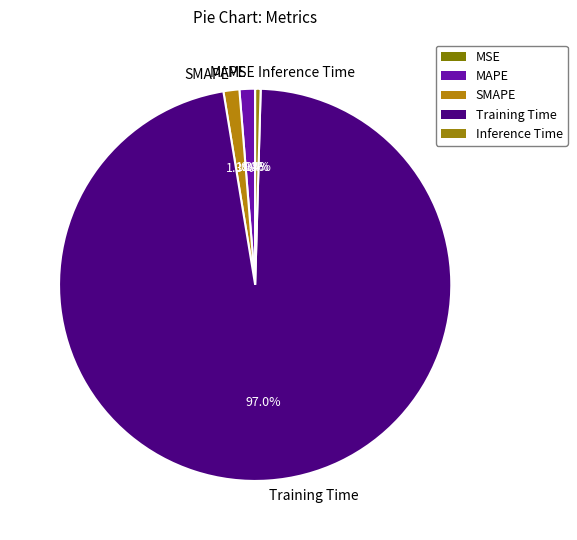

Do MAPE and Inference Time together represent more than half of the pie?

No